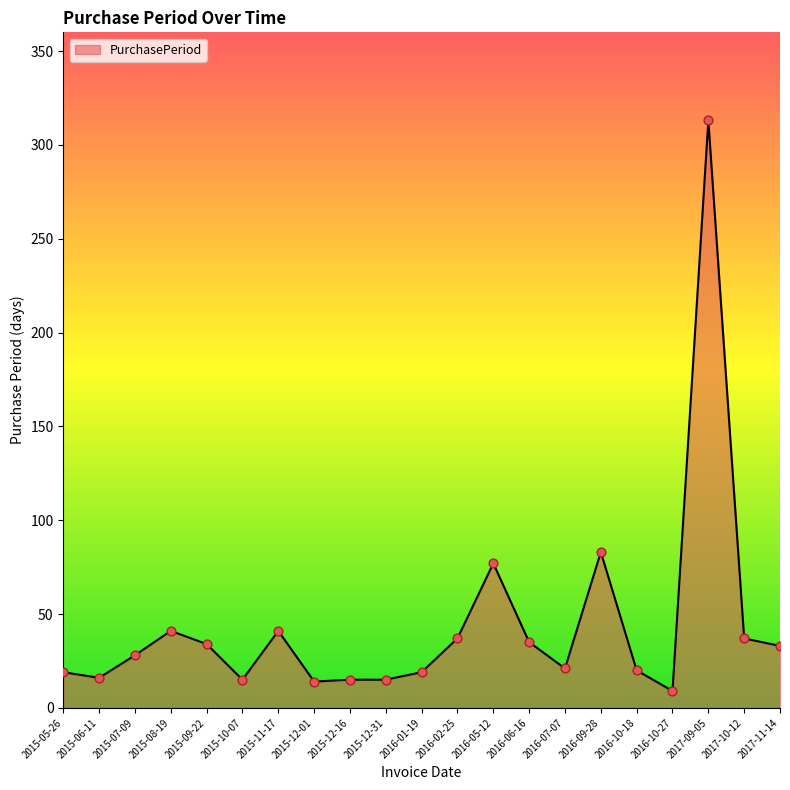

What is the change in value from 2016-01-19 to 2016-06-16?

+16